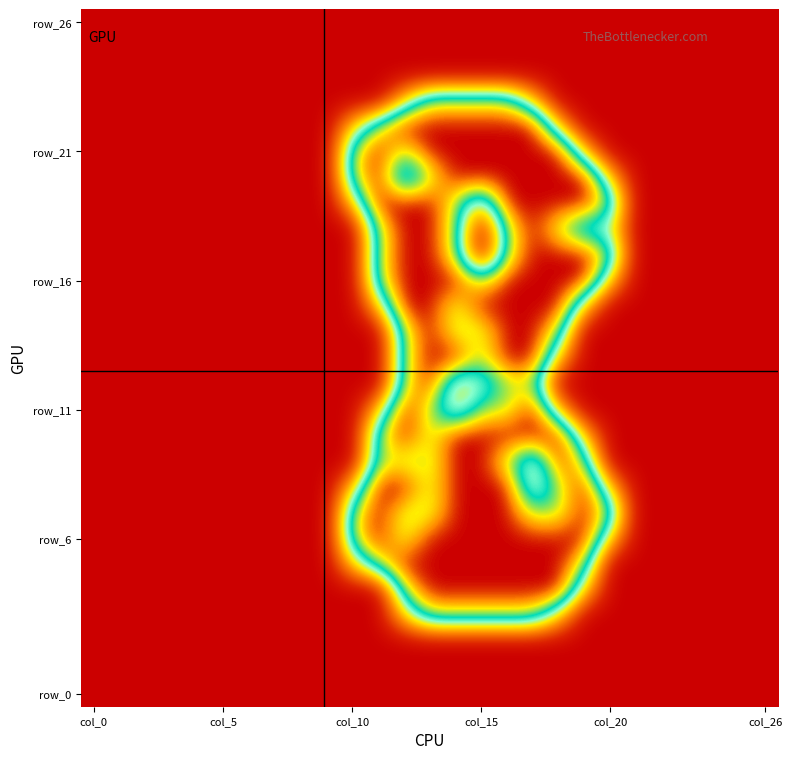

At which category is the sum across all series the highest?

16